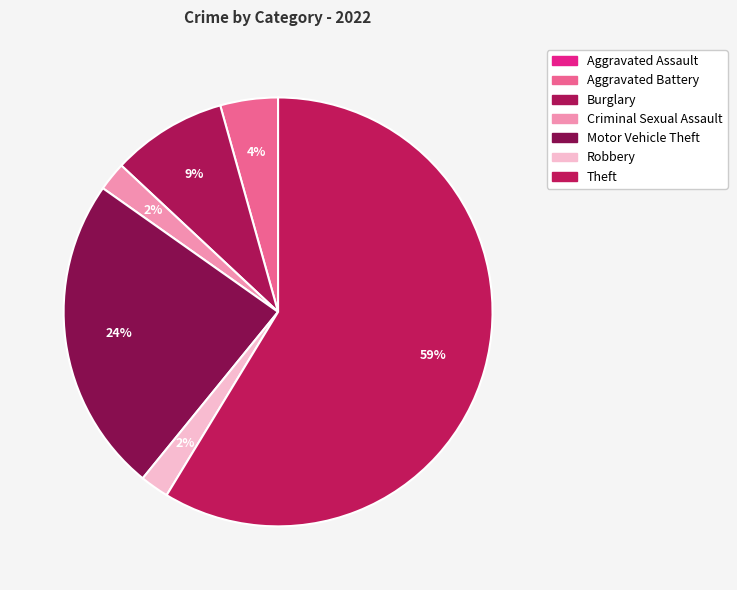

What is the change in value from Aggravated Assault to Burglary?

+4